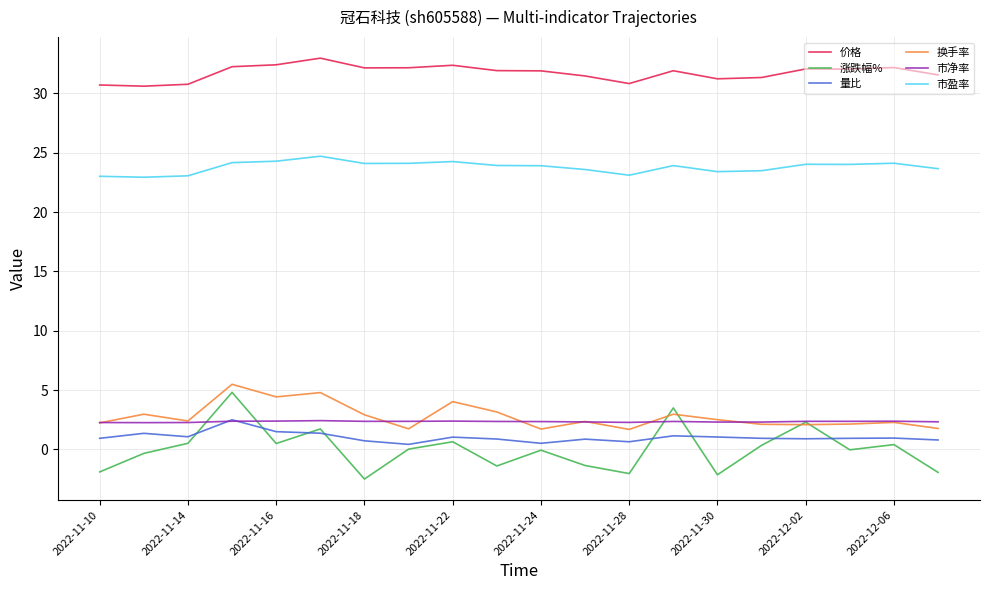

How many lines are shown in the chart?

6